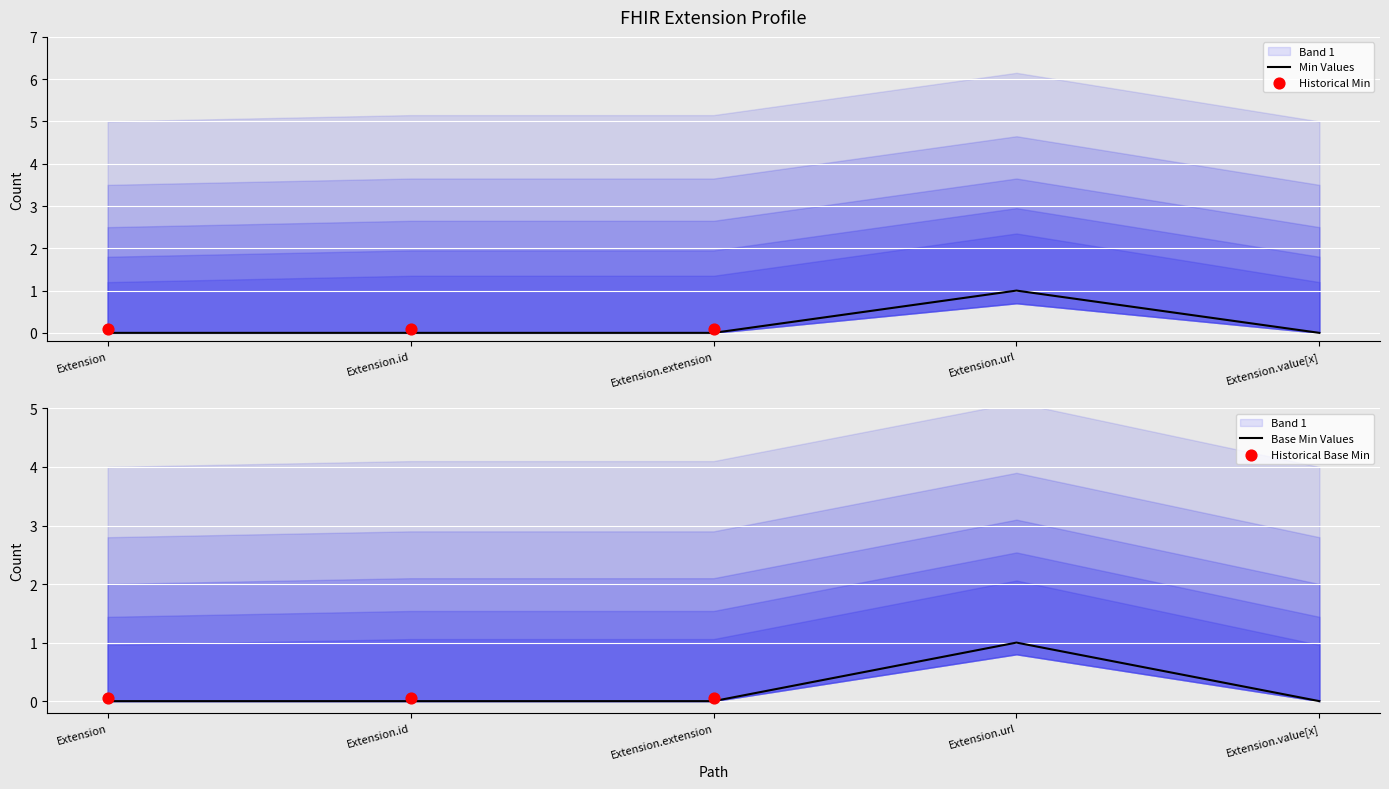

Is the value of Base Min at Extension.value[x] greater than the value of Min at Extension.value[x]?

No